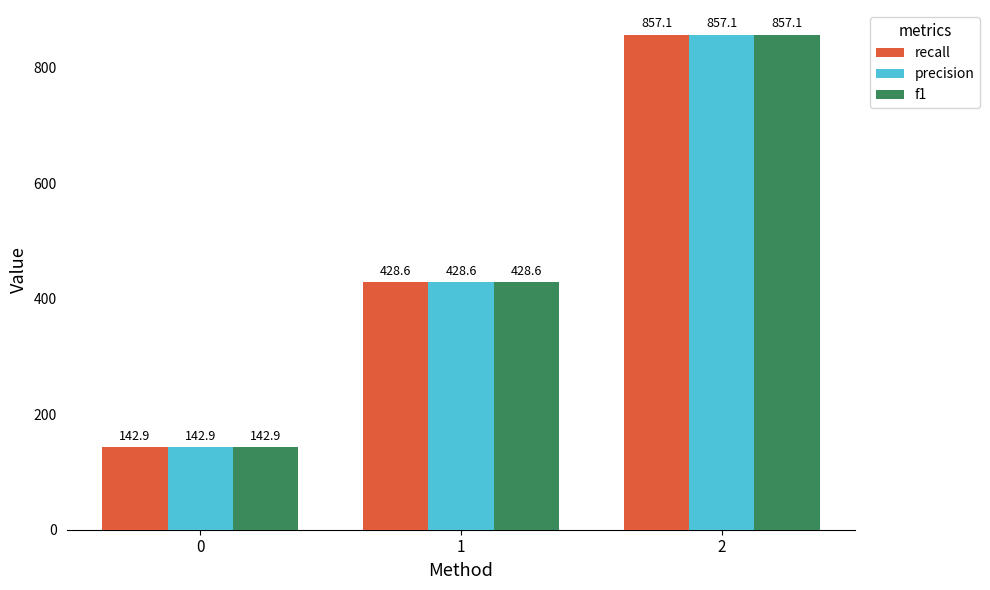

Where is recall nearest to the value 500?

1